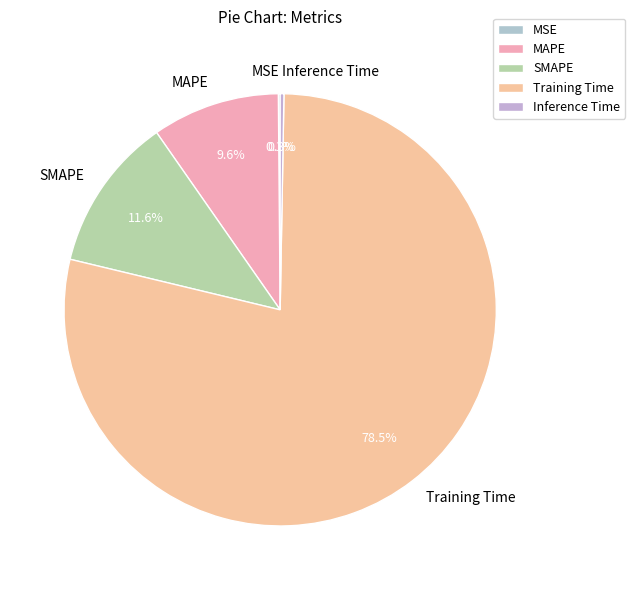

To the nearest percent, what is the average slice percentage?

20%